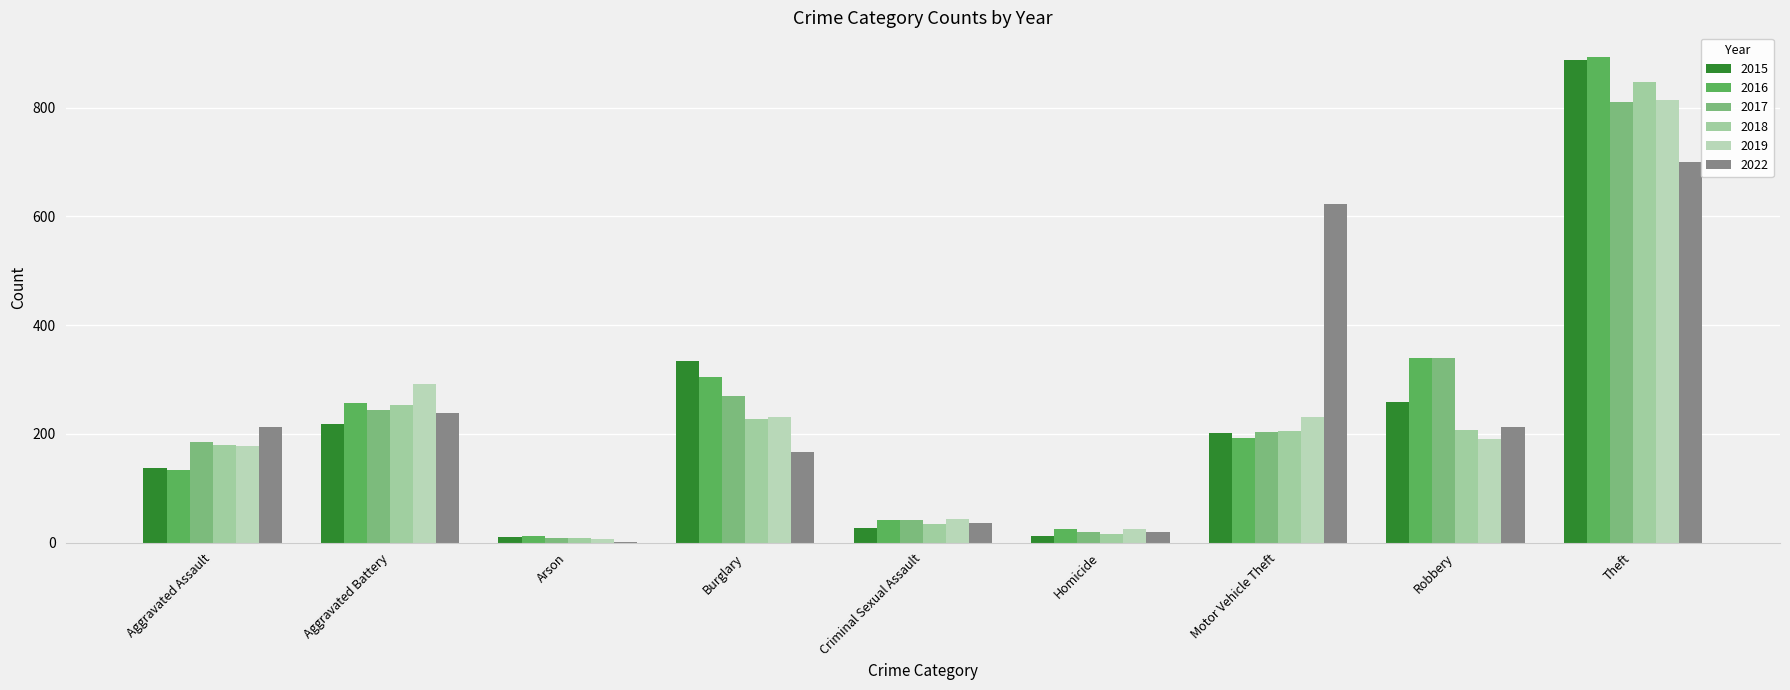

What is the difference between the 2022 values at Burglary and Robbery?

46